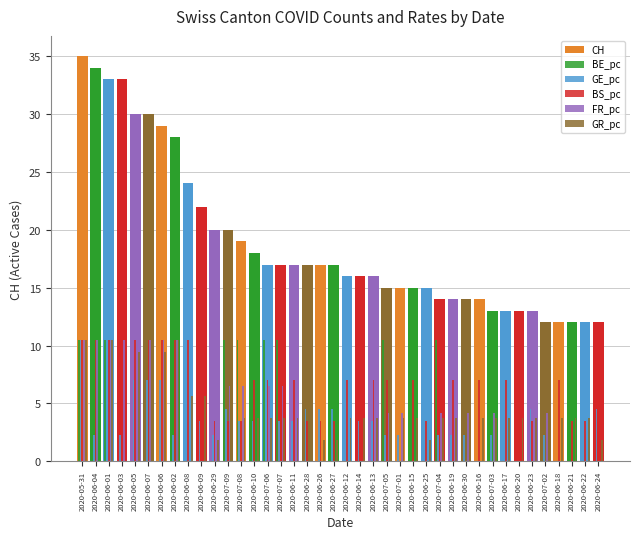

How many groups of bars are there?

40